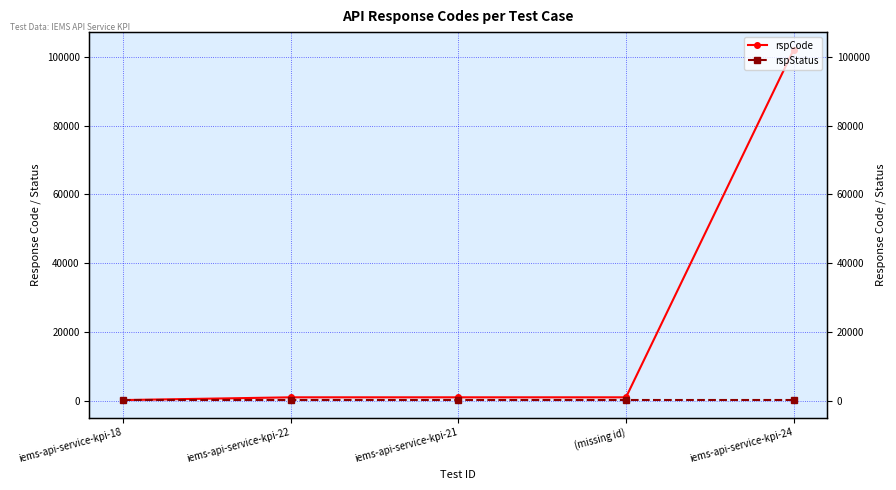

Reading right to left, transcribe all the data shown in this chart.

rspCode: 102101	1001	1001	1001	200
rspStatus: 200	200	200	200	200